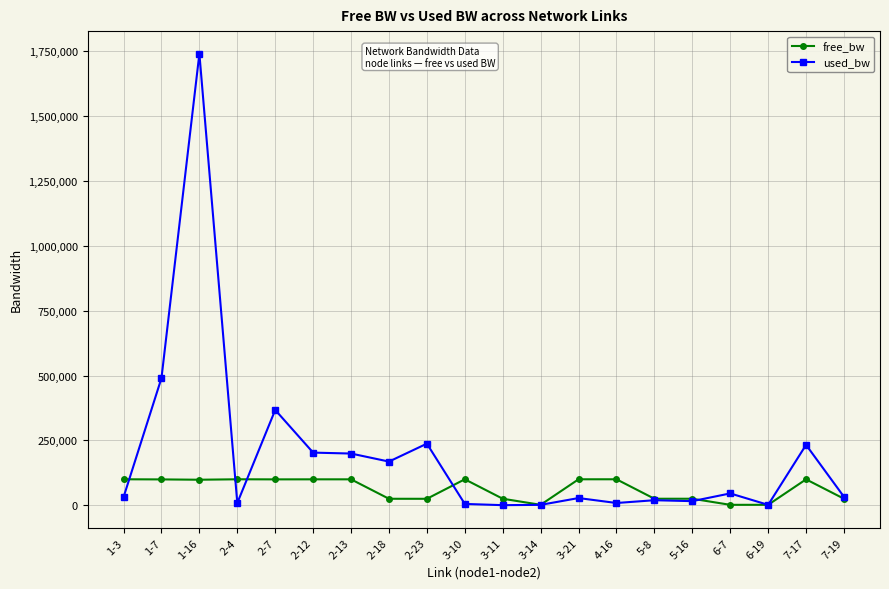

Is the value of used_bw at 5-16 greater than the value of free_bw at 1-16?

No